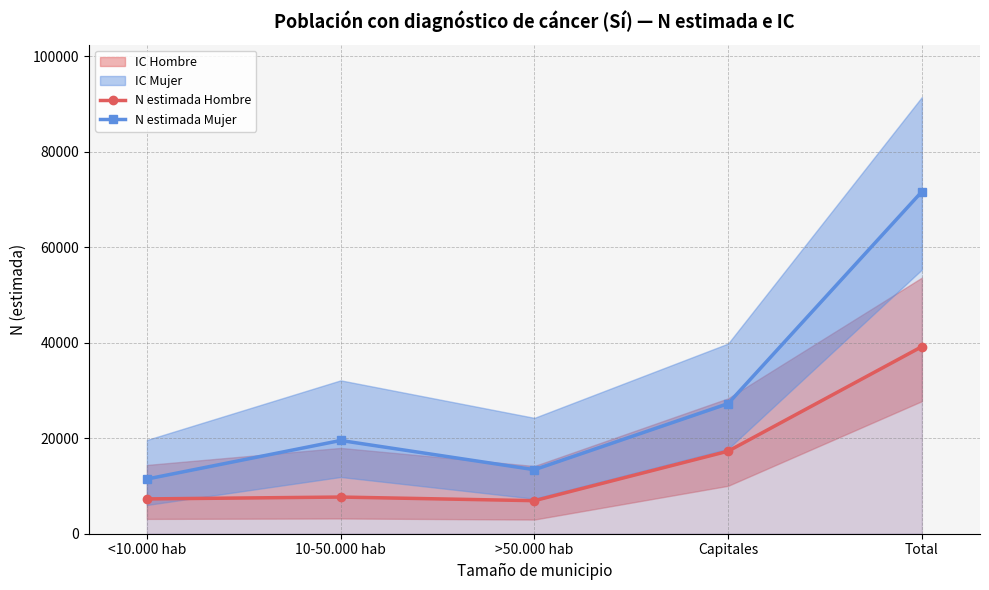

Rank the series at Capitales from highest to lowest value.

N estimada Mujer, N estimada Hombre